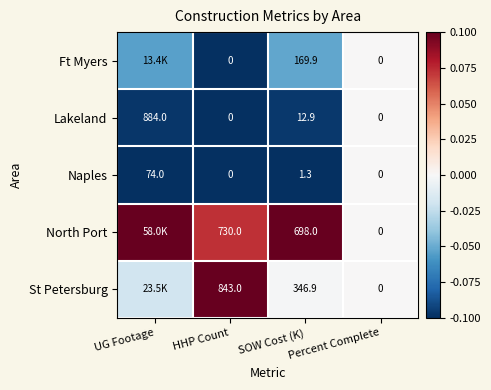

Which has a higher value, SOW Cost (K) or HHP Count?

SOW Cost (K)